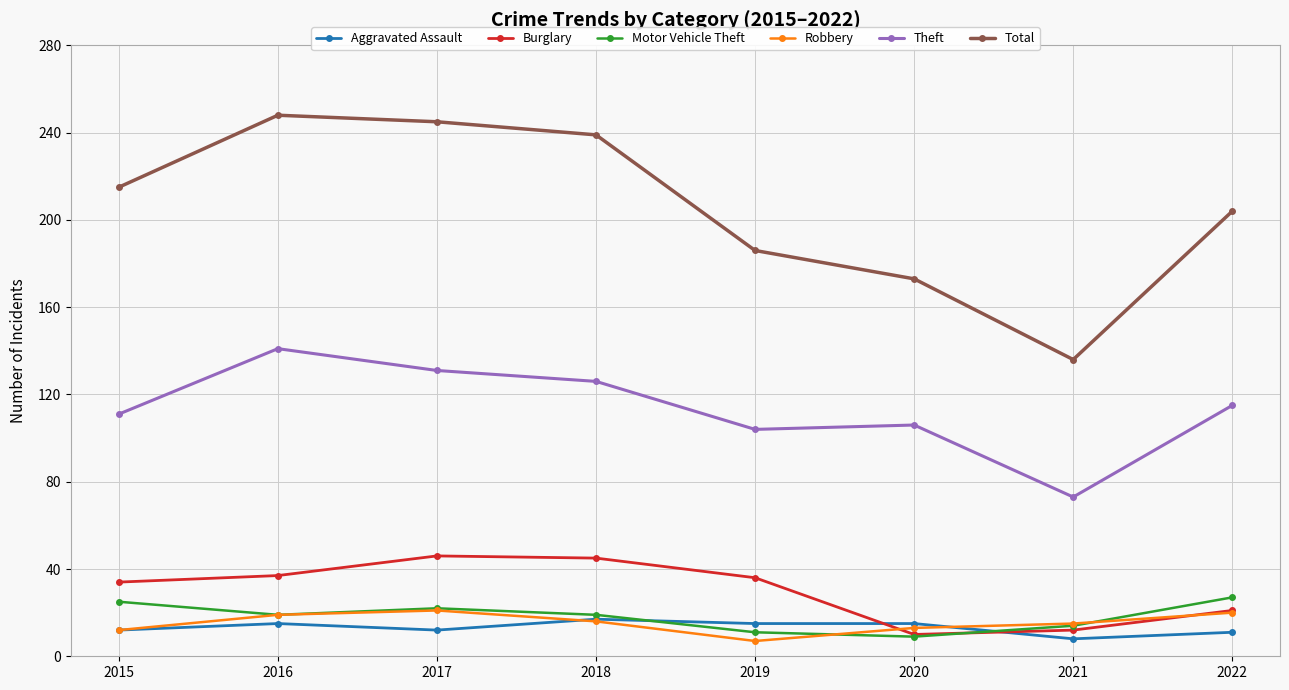

The Aggravated Assault series shows 17 at 2018. True or false?

True